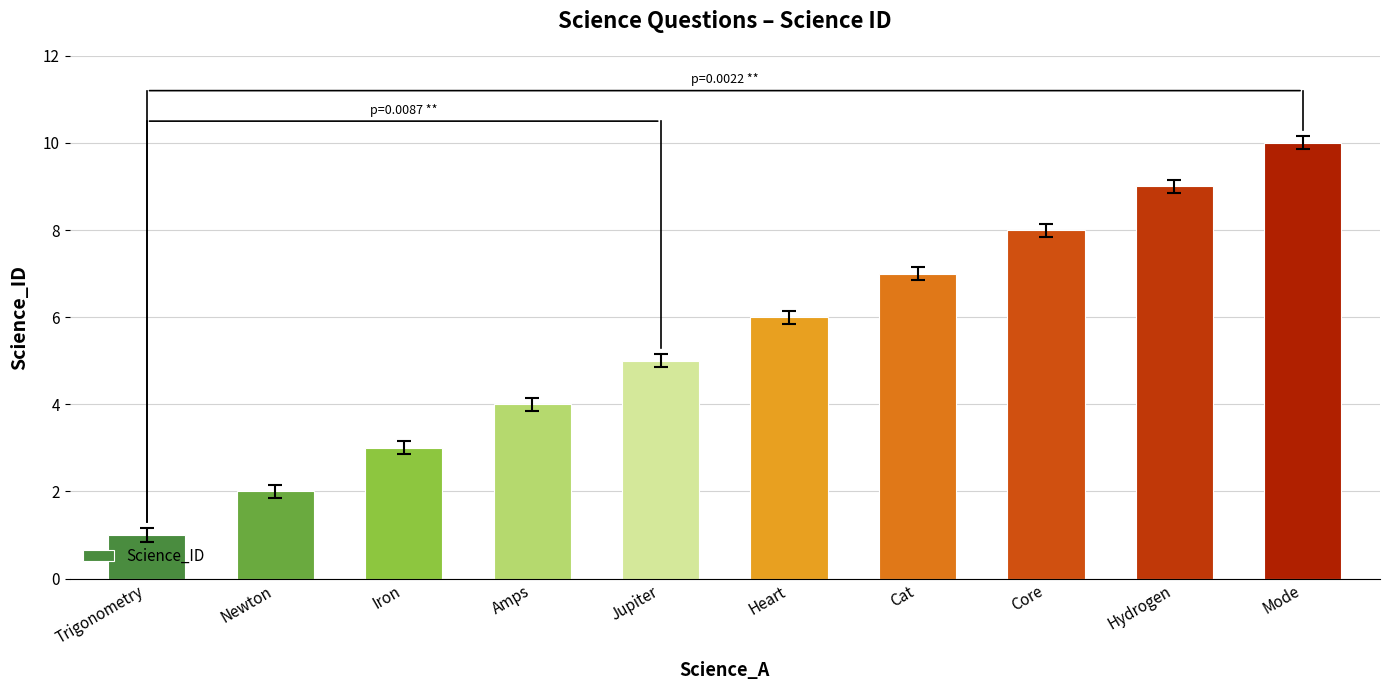

What is the sum of all values?

55